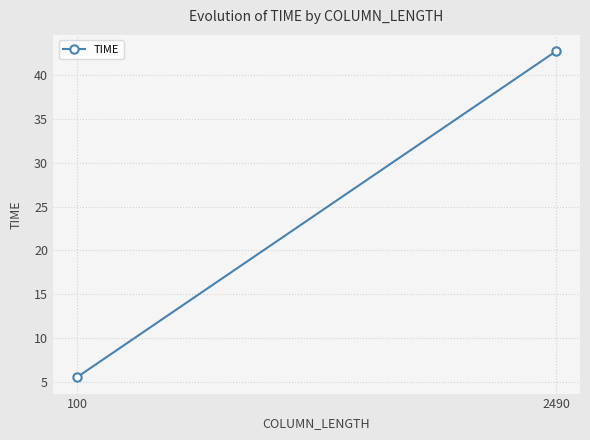

How many distinct data groups are displayed?

1